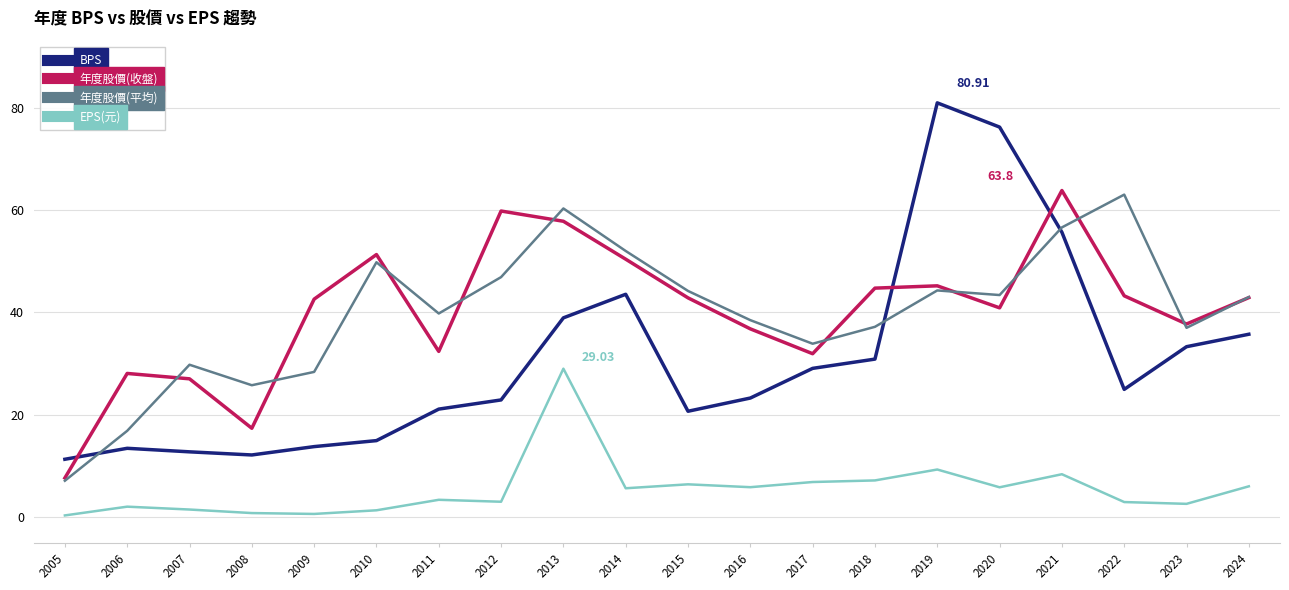

At which label is EPS(元) closest to 14?

2019